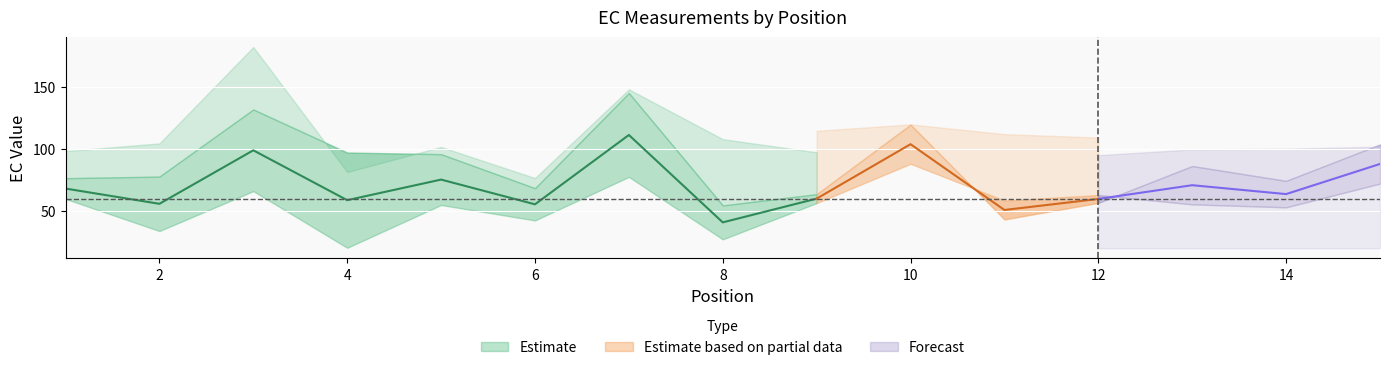

What is the minimum value shown in the chart?

20.3